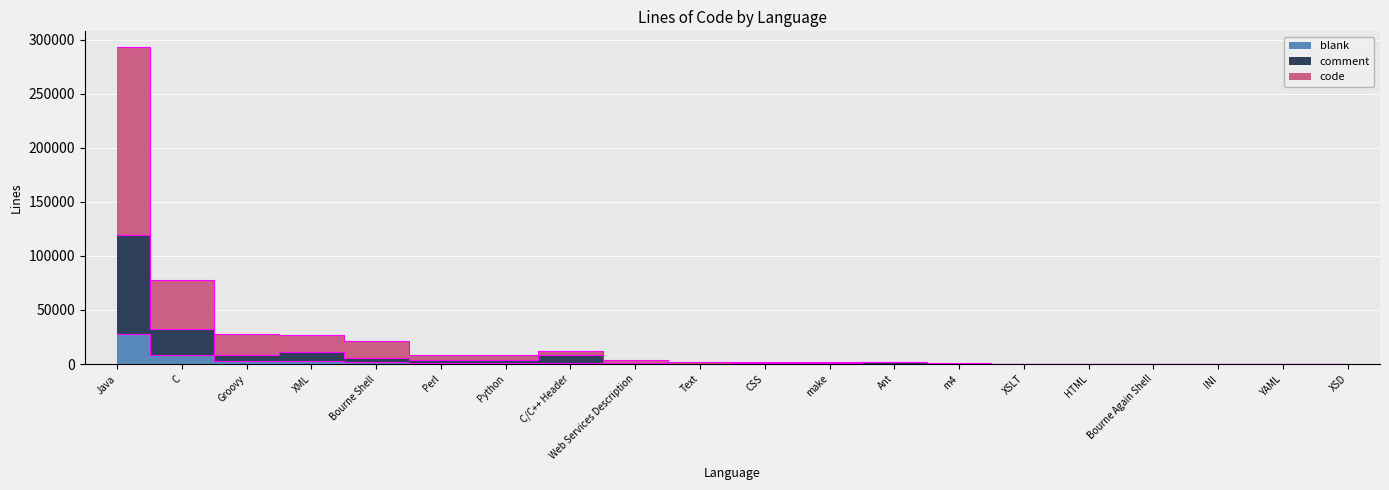

Between C/C++ Header and Ant, which is larger?

C/C++ Header